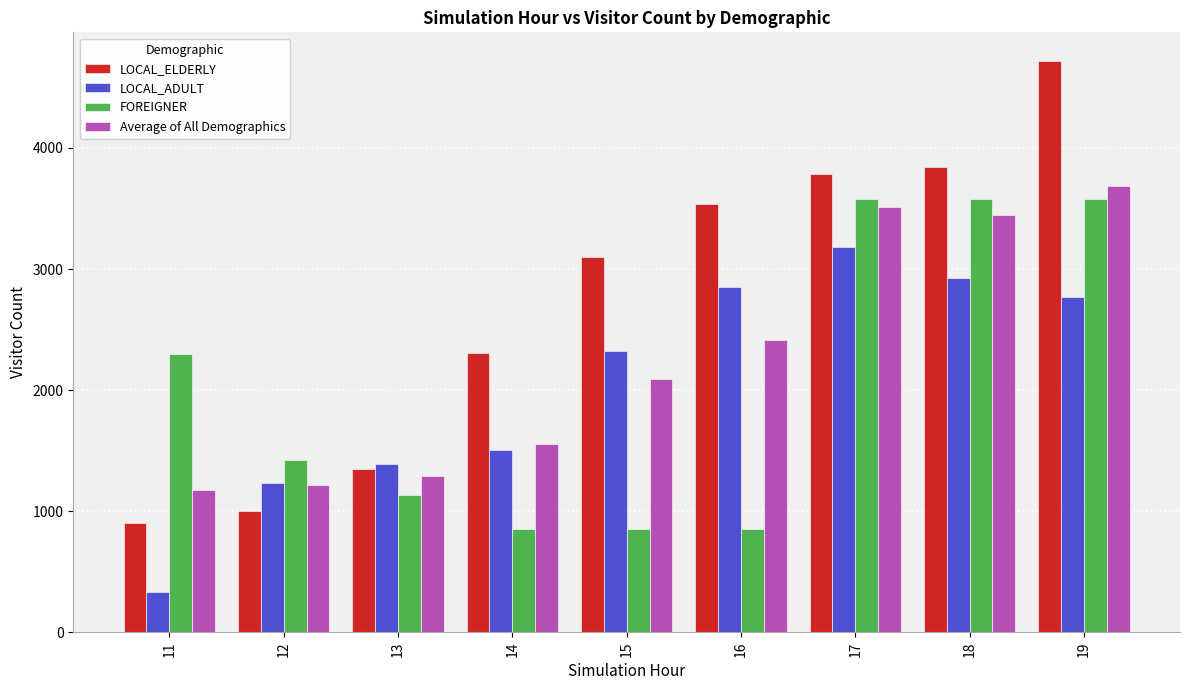

Which label corresponds to the smallest value in the chart?

11